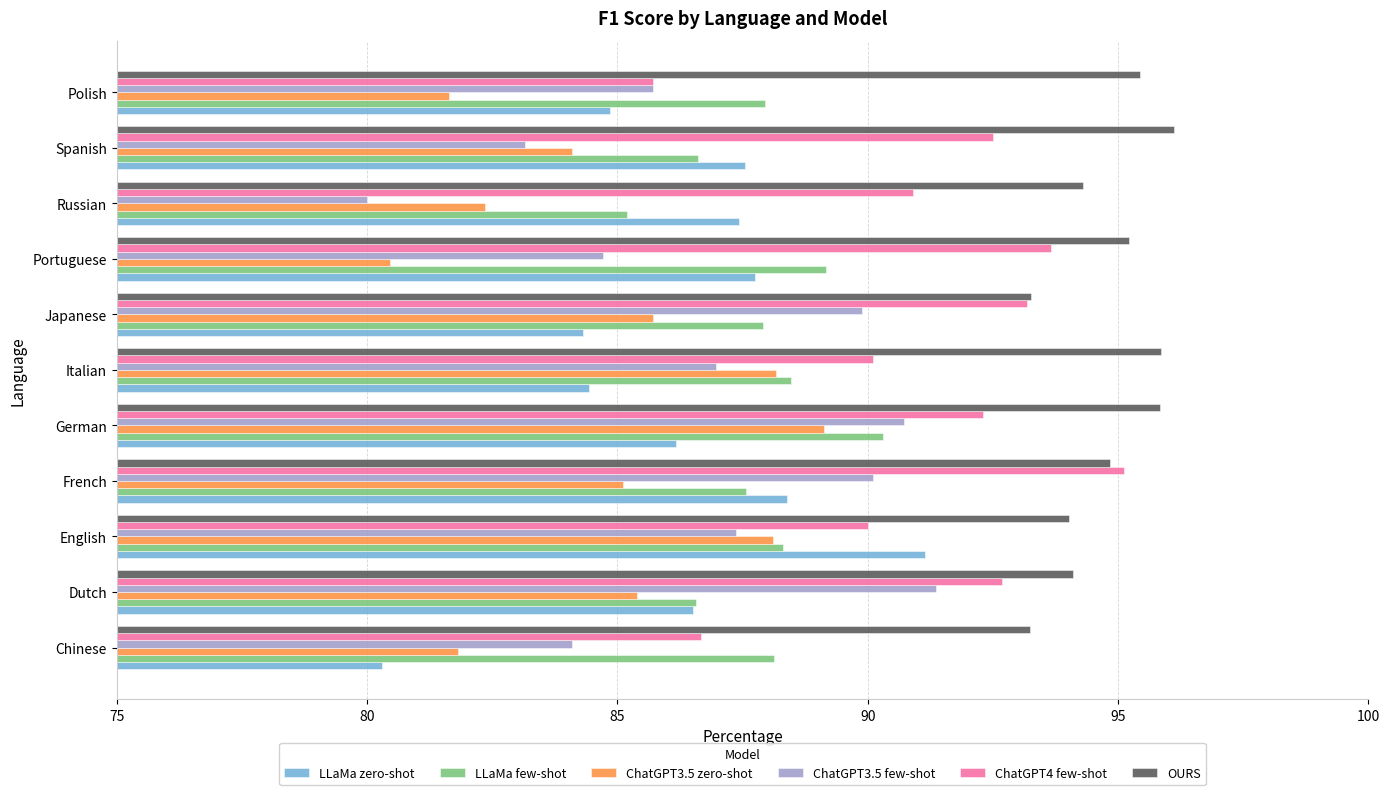

What value does the ChatGPT4 few-shot series have at Polish?

85.7